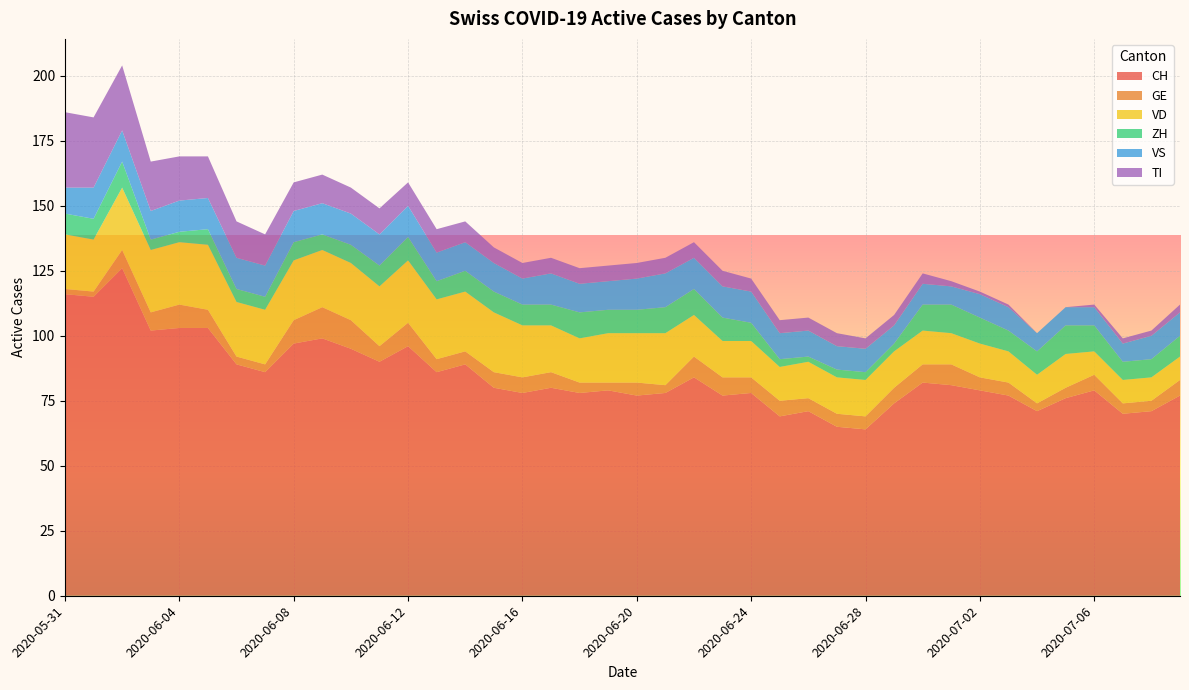

Reading left to right, what are all the values shown in this chart?

CH: 2020-05-31=116	2020-06-01=115	2020-06-02=126	2020-06-03=102	2020-06-04=103	2020-06-05=103	2020-06-06=89	2020-06-07=86	2020-06-08=97	2020-06-09=99	2020-06-10=95	2020-06-11=90	2020-06-12=96	2020-06-13=86	2020-06-14=89	2020-06-15=80	2020-06-16=78	2020-06-17=80	2020-06-18=78	2020-06-19=79	2020-06-20=77	2020-06-21=78	2020-06-22=84	2020-06-23=77	2020-06-24=78	2020-06-25=69	2020-06-26=71	2020-06-27=65	2020-06-28=64	2020-06-29=74	2020-06-30=82	2020-07-01=81	2020-07-02=79	2020-07-03=77	2020-07-04=71	2020-07-05=76	2020-07-06=79	2020-07-07=70	2020-07-08=71	2020-07-09=77
GE: 2020-05-31=2	2020-06-01=2	2020-06-02=7	2020-06-03=7	2020-06-04=9	2020-06-05=7	2020-06-06=3	2020-06-07=3	2020-06-08=9	2020-06-09=12	2020-06-10=11	2020-06-11=6	2020-06-12=9	2020-06-13=5	2020-06-14=5	2020-06-15=6	2020-06-16=6	2020-06-17=6	2020-06-18=4	2020-06-19=3	2020-06-20=5	2020-06-21=3	2020-06-22=8	2020-06-23=7	2020-06-24=6	2020-06-25=6	2020-06-26=5	2020-06-27=5	2020-06-28=5	2020-06-29=6	2020-06-30=7	2020-07-01=8	2020-07-02=5	2020-07-03=5	2020-07-04=3	2020-07-05=4	2020-07-06=6	2020-07-07=4	2020-07-08=4	2020-07-09=6
VD: 2020-05-31=21	2020-06-01=20	2020-06-02=24	2020-06-03=24	2020-06-04=24	2020-06-05=25	2020-06-06=21	2020-06-07=21	2020-06-08=23	2020-06-09=22	2020-06-10=22	2020-06-11=23	2020-06-12=24	2020-06-13=23	2020-06-14=23	2020-06-15=23	2020-06-16=20	2020-06-17=18	2020-06-18=17	2020-06-19=19	2020-06-20=19	2020-06-21=20	2020-06-22=16	2020-06-23=14	2020-06-24=14	2020-06-25=13	2020-06-26=14	2020-06-27=14	2020-06-28=14	2020-06-29=14	2020-06-30=13	2020-07-01=12	2020-07-02=13	2020-07-03=12	2020-07-04=11	2020-07-05=13	2020-07-06=9	2020-07-07=9	2020-07-08=9	2020-07-09=9
ZH: 2020-05-31=8	2020-06-01=8	2020-06-02=10	2020-06-03=4	2020-06-04=4	2020-06-05=6	2020-06-06=5	2020-06-07=5	2020-06-08=7	2020-06-09=6	2020-06-10=7	2020-06-11=8	2020-06-12=9	2020-06-13=7	2020-06-14=8	2020-06-15=8	2020-06-16=8	2020-06-17=8	2020-06-18=10	2020-06-19=9	2020-06-20=9	2020-06-21=10	2020-06-22=10	2020-06-23=9	2020-06-24=7	2020-06-25=3	2020-06-26=2	2020-06-27=3	2020-06-28=3	2020-06-29=3	2020-06-30=10	2020-07-01=11	2020-07-02=10	2020-07-03=8	2020-07-04=9	2020-07-05=11	2020-07-06=10	2020-07-07=7	2020-07-08=7	2020-07-09=8
VS: 2020-05-31=10	2020-06-01=12	2020-06-02=12	2020-06-03=11	2020-06-04=12	2020-06-05=12	2020-06-06=12	2020-06-07=12	2020-06-08=12	2020-06-09=12	2020-06-10=12	2020-06-11=12	2020-06-12=12	2020-06-13=11	2020-06-14=11	2020-06-15=11	2020-06-16=10	2020-06-17=12	2020-06-18=11	2020-06-19=11	2020-06-20=12	2020-06-21=13	2020-06-22=12	2020-06-23=12	2020-06-24=12	2020-06-25=10	2020-06-26=10	2020-06-27=9	2020-06-28=9	2020-06-29=7	2020-06-30=8	2020-07-01=7	2020-07-02=9	2020-07-03=9	2020-07-04=7	2020-07-05=7	2020-07-06=7	2020-07-07=7	2020-07-08=9	2020-07-09=9
TI: 2020-05-31=29	2020-06-01=27	2020-06-02=25	2020-06-03=19	2020-06-04=17	2020-06-05=16	2020-06-06=14	2020-06-07=12	2020-06-08=11	2020-06-09=11	2020-06-10=10	2020-06-11=10	2020-06-12=9	2020-06-13=9	2020-06-14=8	2020-06-15=6	2020-06-16=6	2020-06-17=6	2020-06-18=6	2020-06-19=6	2020-06-20=6	2020-06-21=6	2020-06-22=6	2020-06-23=6	2020-06-24=5	2020-06-25=5	2020-06-26=5	2020-06-27=5	2020-06-28=4	2020-06-29=4	2020-06-30=4	2020-07-01=2	2020-07-02=1	2020-07-03=1	2020-07-04=0	2020-07-05=0	2020-07-06=1	2020-07-07=2	2020-07-08=2	2020-07-09=3